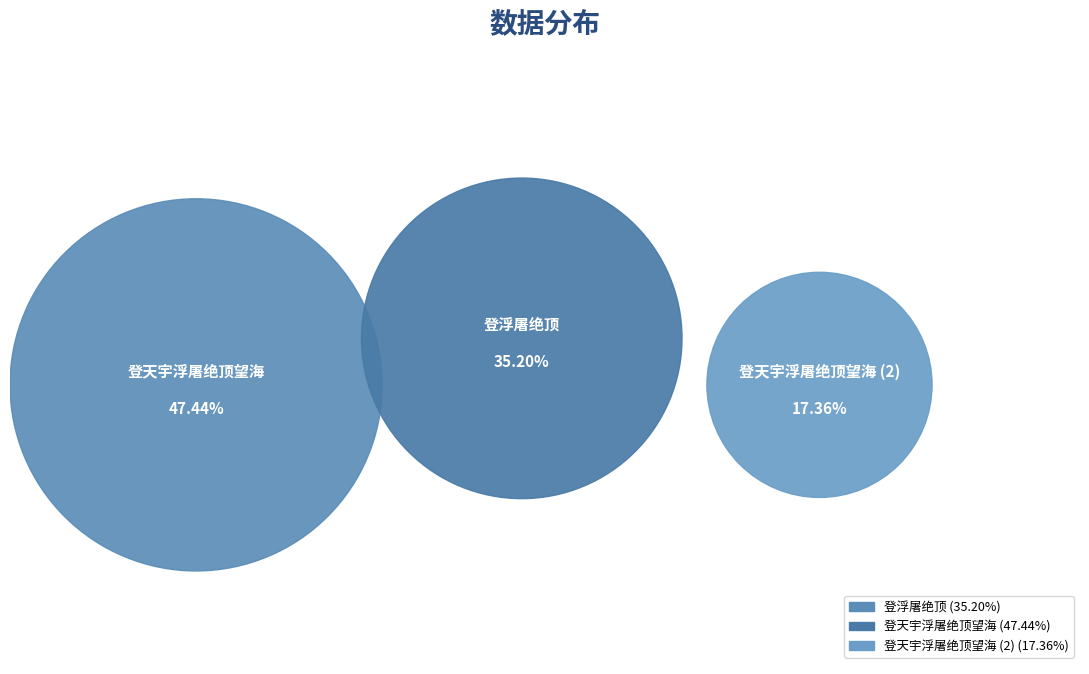

The 登浮屠绝顶 slice represents 35% of the pie. True or false?

True